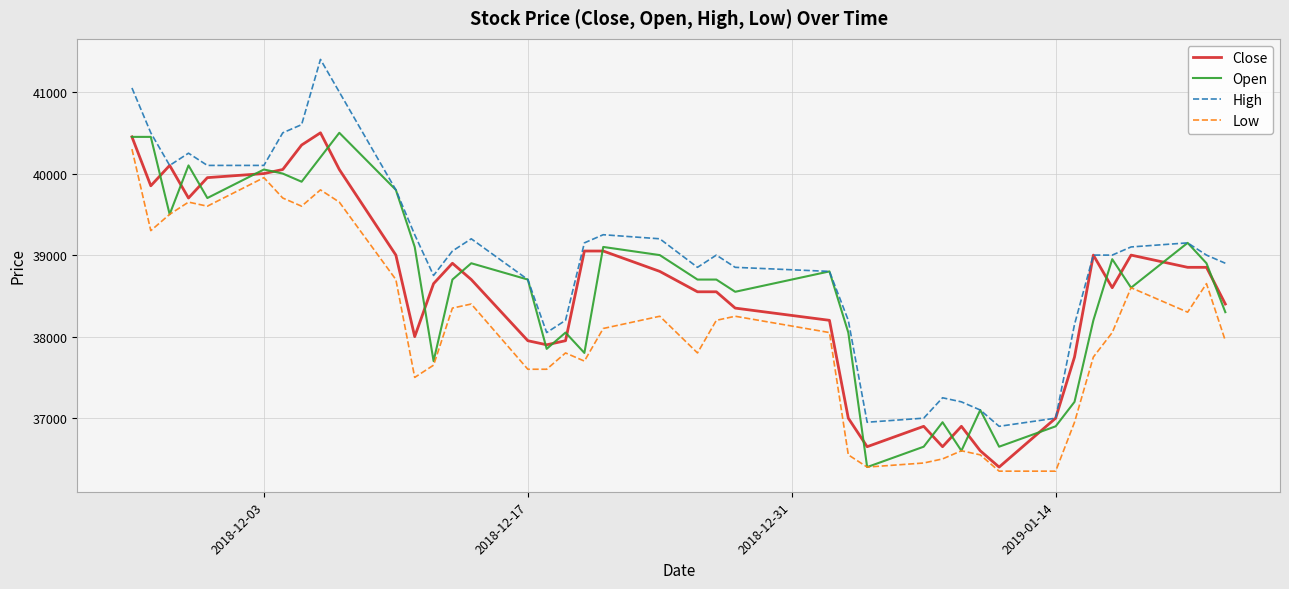

True or false: Low and Close cross at least once.

False